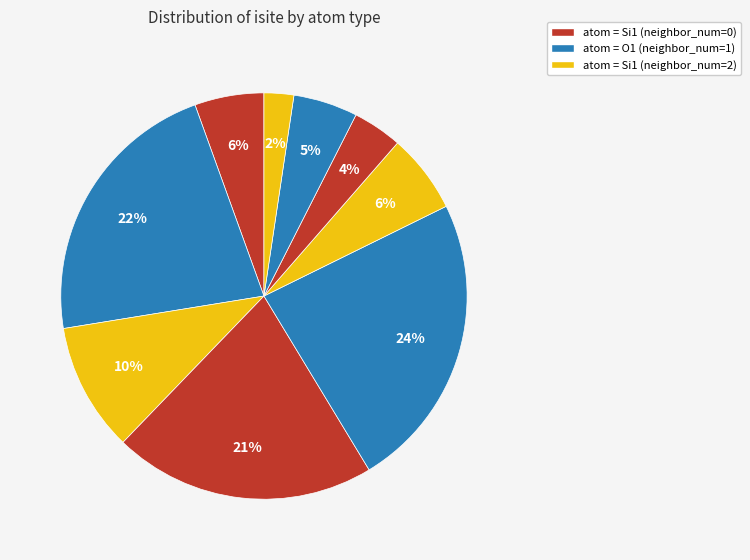

Count the number of slices in the pie.

9